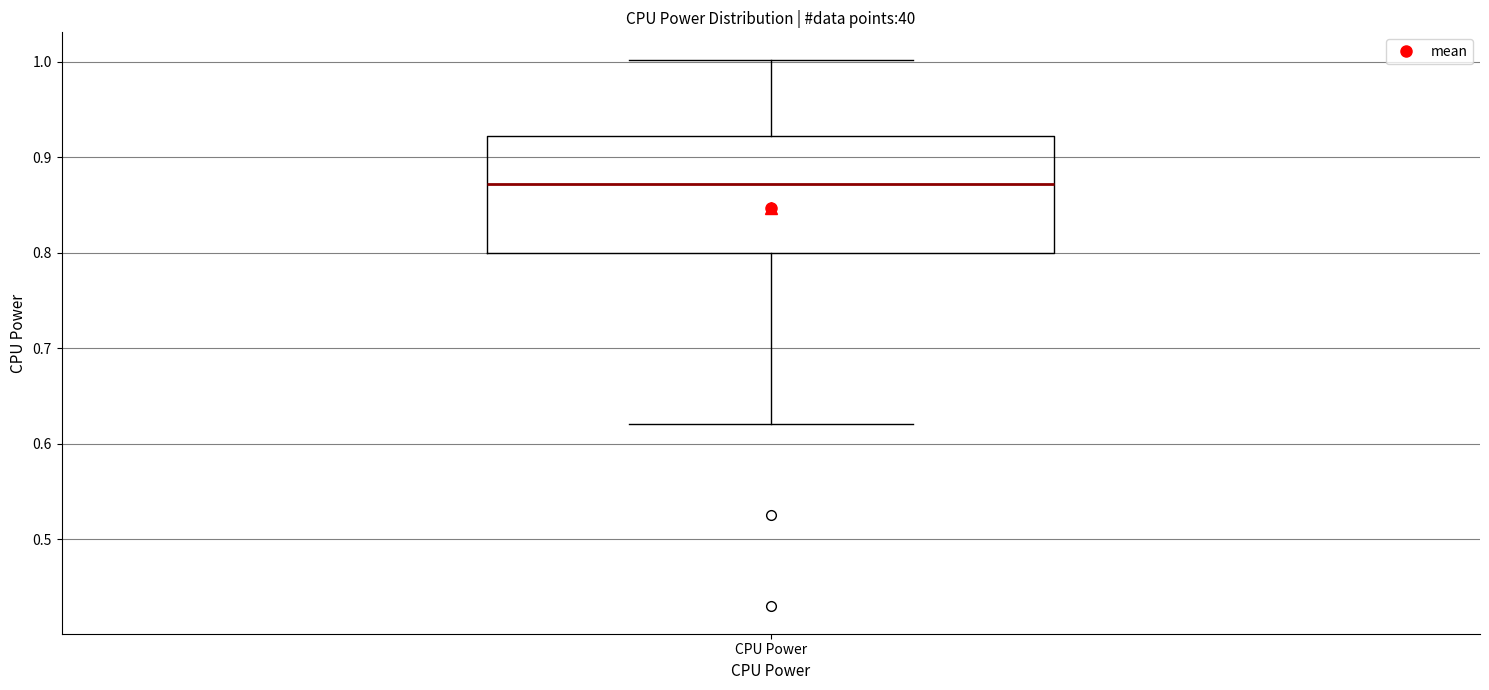

Transcribe this box plot: give where the median line is, the range the box spans, and where the two whiskers end, as read against the y-axis. The values are not printed on the chart, so give them approximately, as read against the axis.

median 0.87, box 0.80 to 0.92, whiskers 0.62 to 1.00